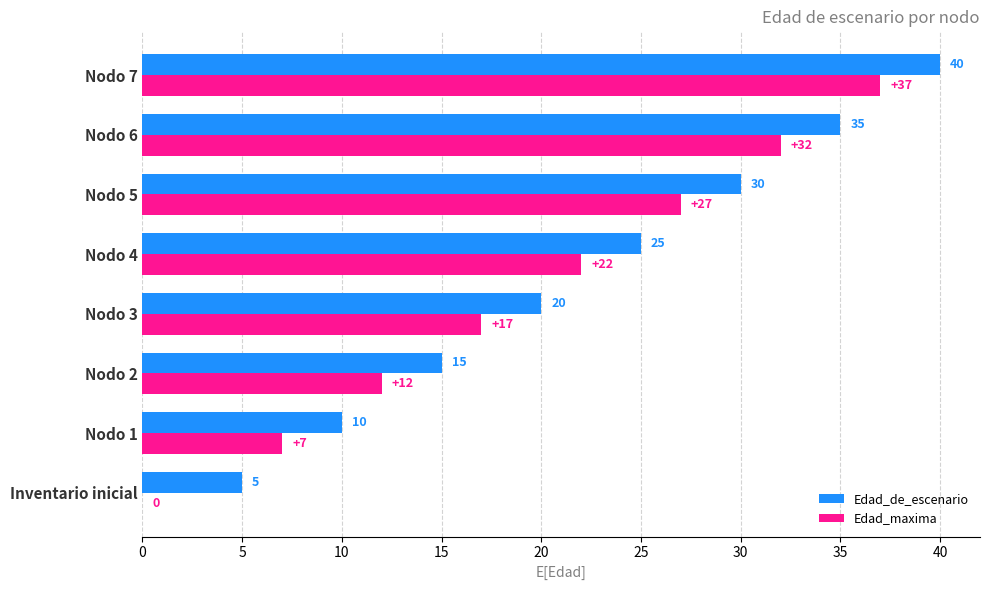

The Edad_de_escenario series shows 4 at Nodo 1. True or false?

False